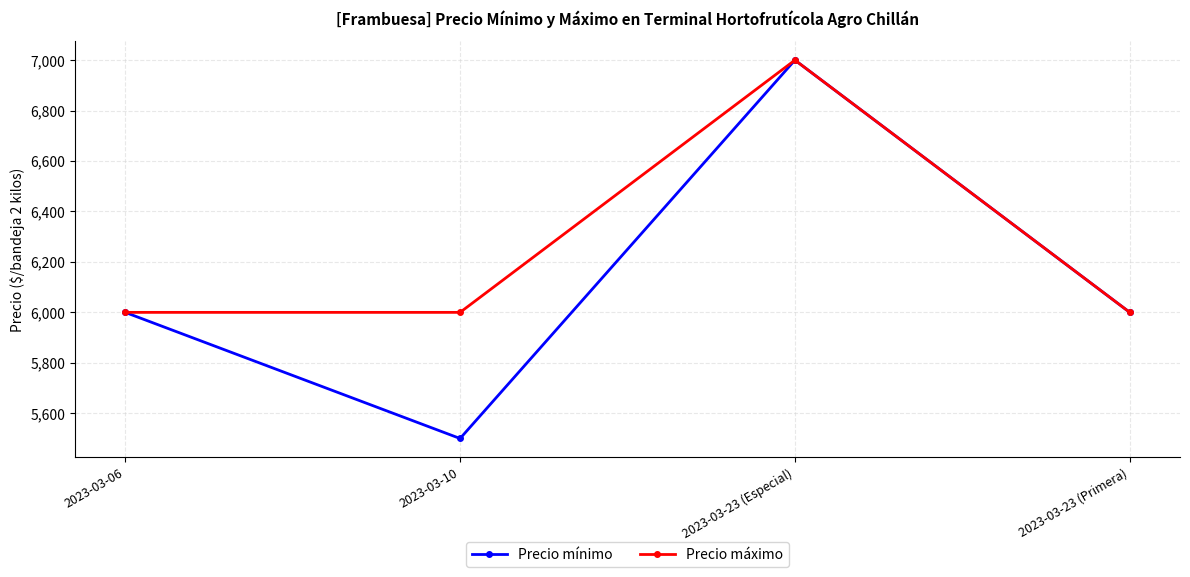

The Precio mínimo series shows 7000 at 2023-03-23 (Especial). True or false?

True